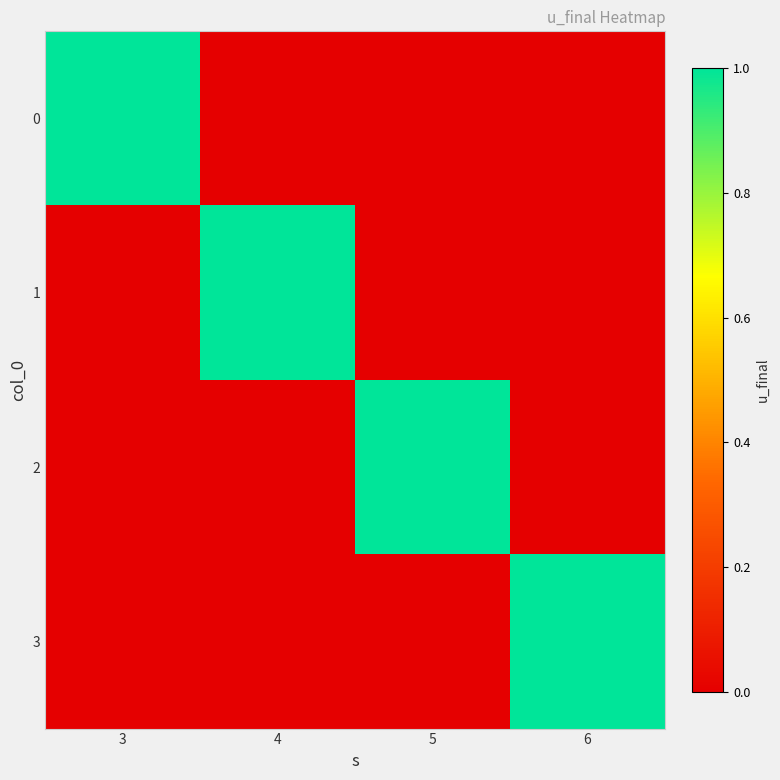

What is the spread (max minus min) of values at 3?

1